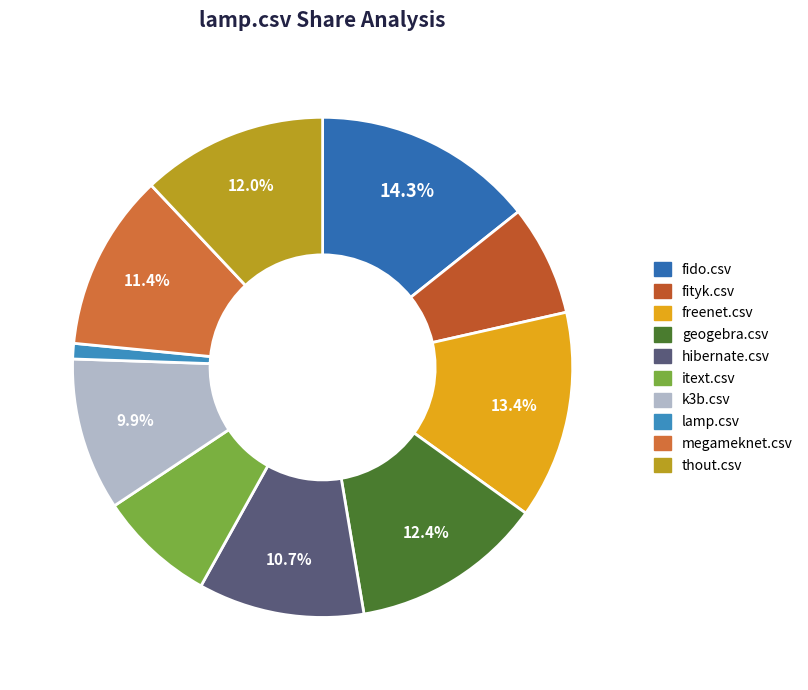

To the nearest percent, what percentage of the pie is geogebra.csv?

12%